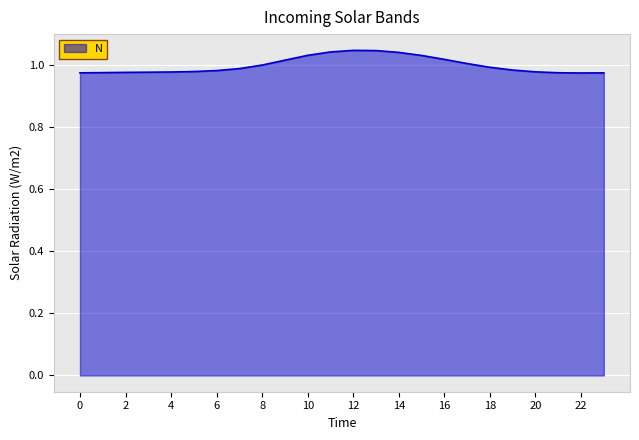

Is this an area chart (filled region under the line)?

Yes